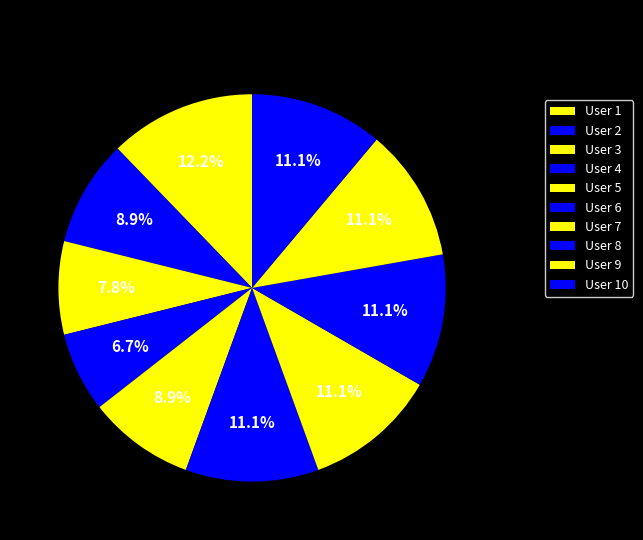

Count the number of slices in the pie.

10